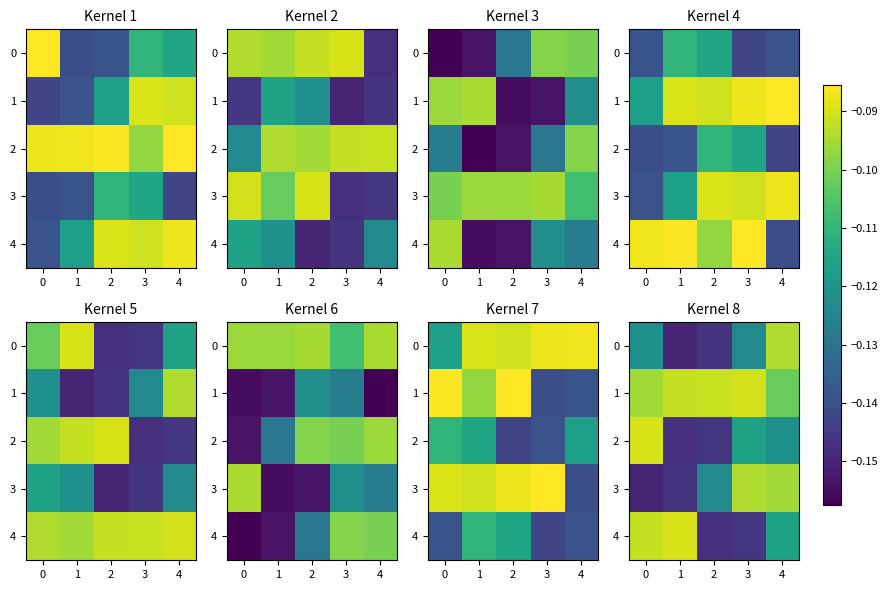

True or false: 3 has a value of -0.1 at 1.

True